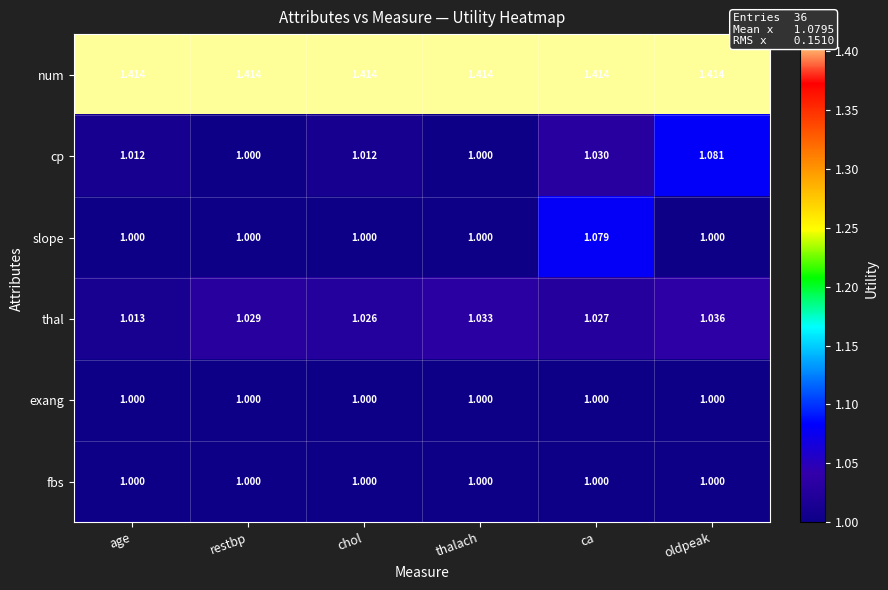

Is the value of slope at restbp greater than the value of num at thalach?

No